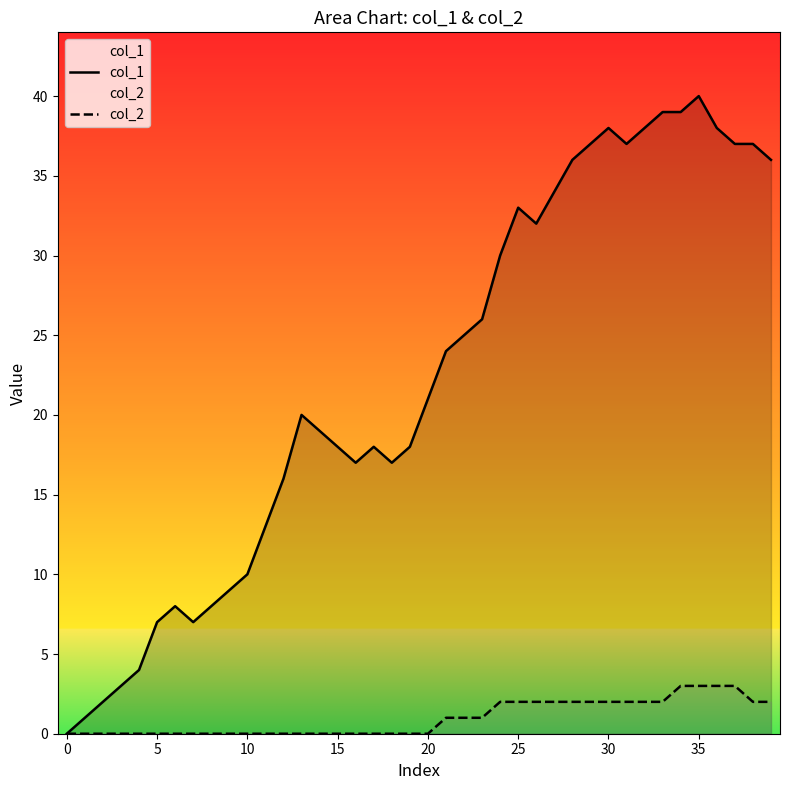

Is it true that col_1 equals 12 at 22?

False